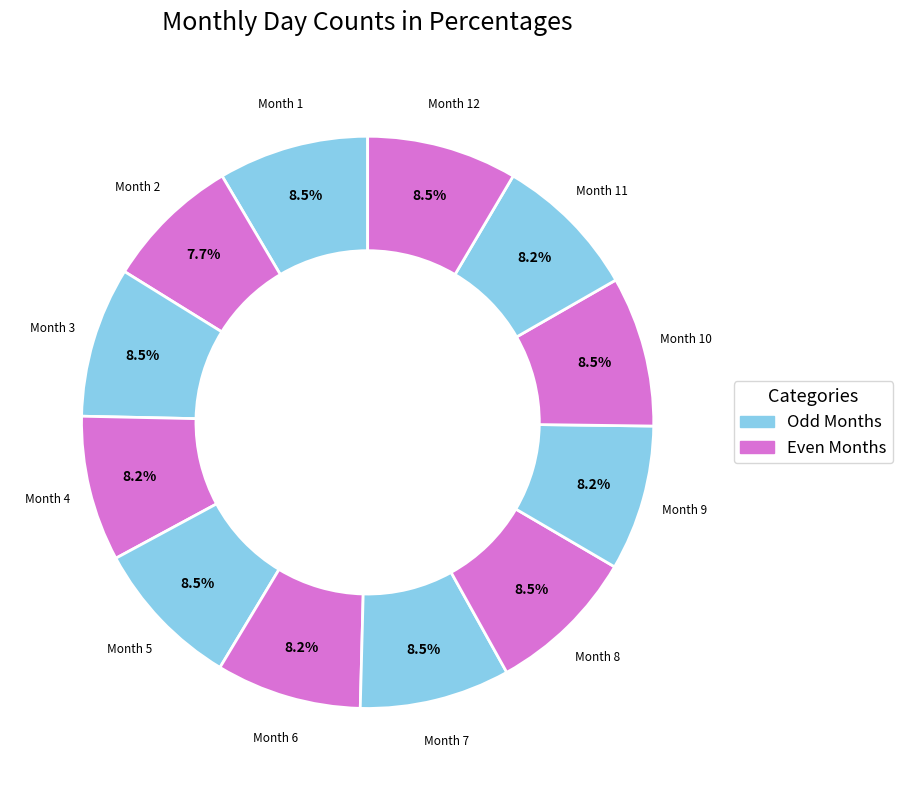

To the nearest percent, what is the average slice percentage?

8%